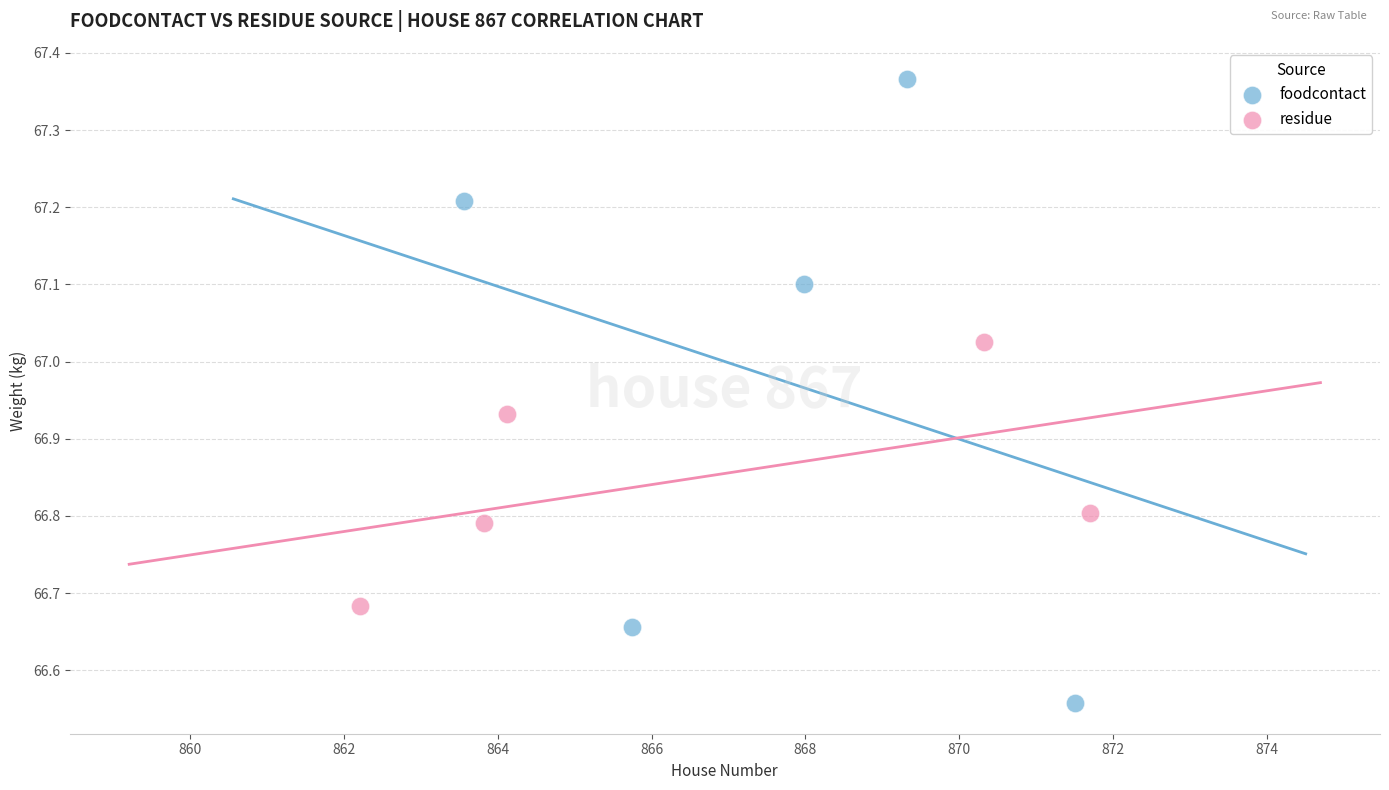

Which series contains the highest Y value?

foodcontact